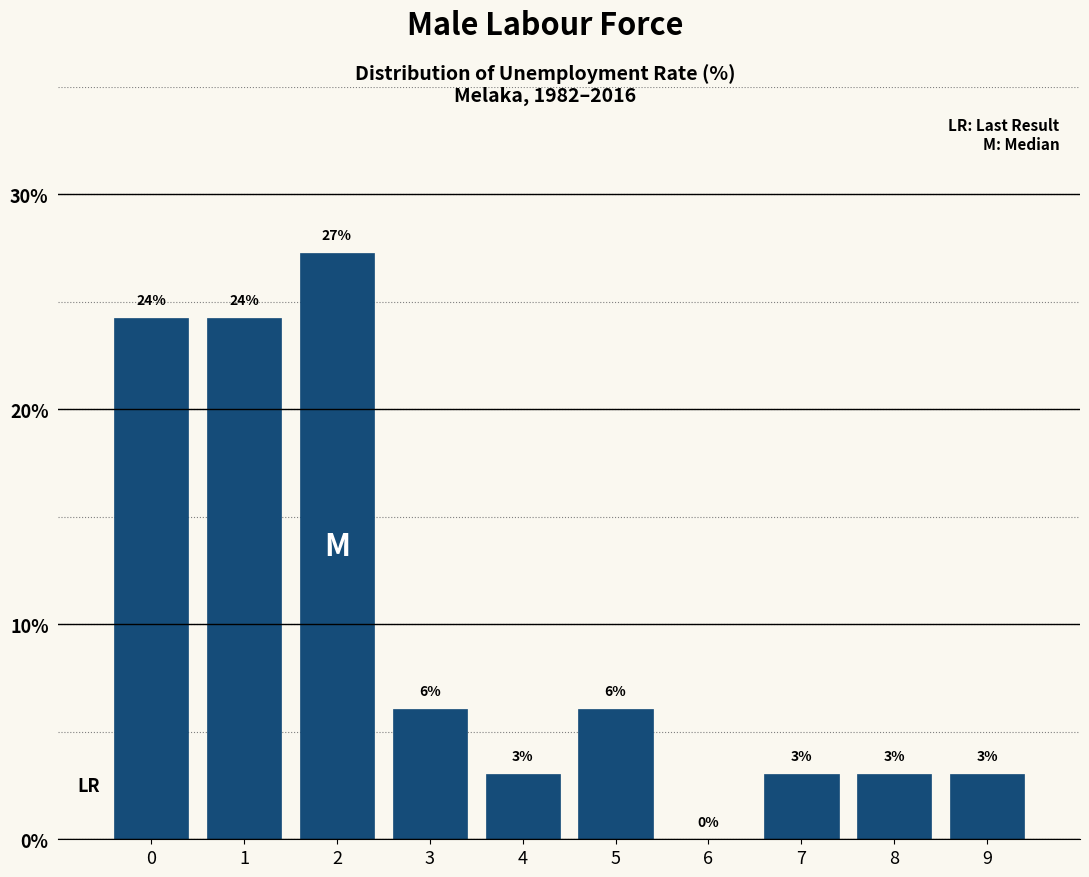

What is the ratio of the value at 3 to the value at 8?

2.0